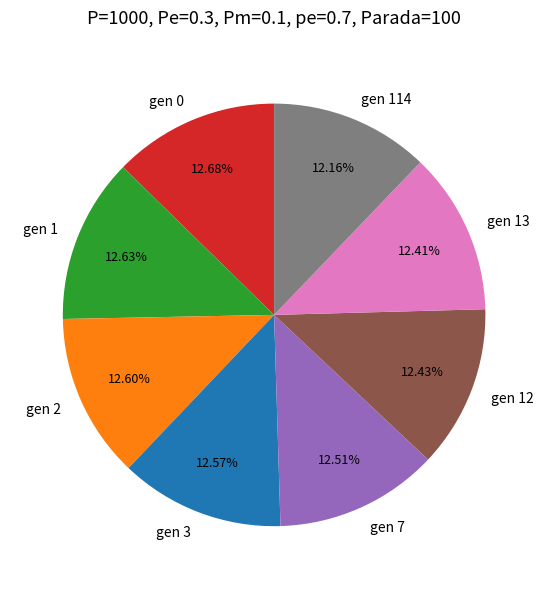

Combined, do gen 2 and gen 3 account for over 50%?

No